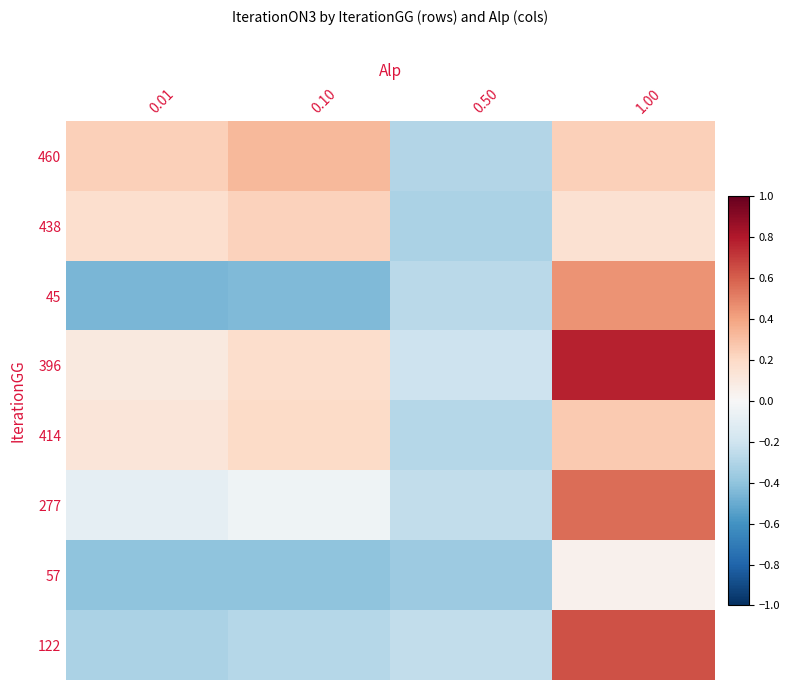

Which series has the largest total across all categories?

396